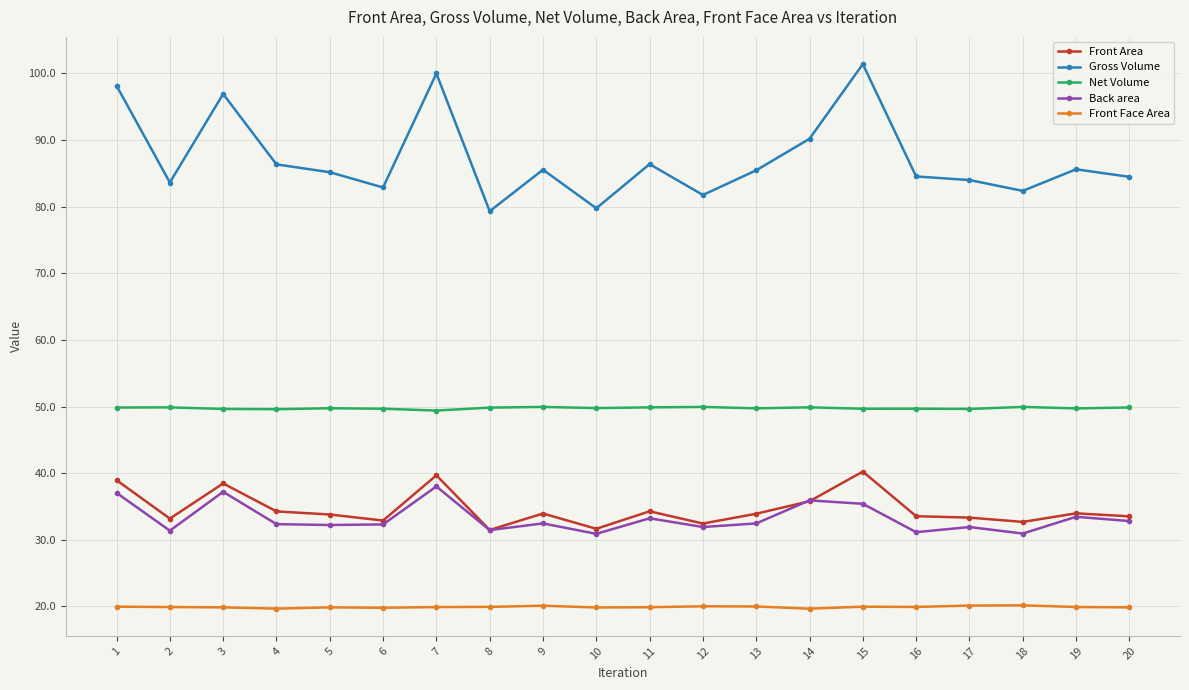

Is the value of Front Face Area at 20 greater than the value of Back area at 14?

No